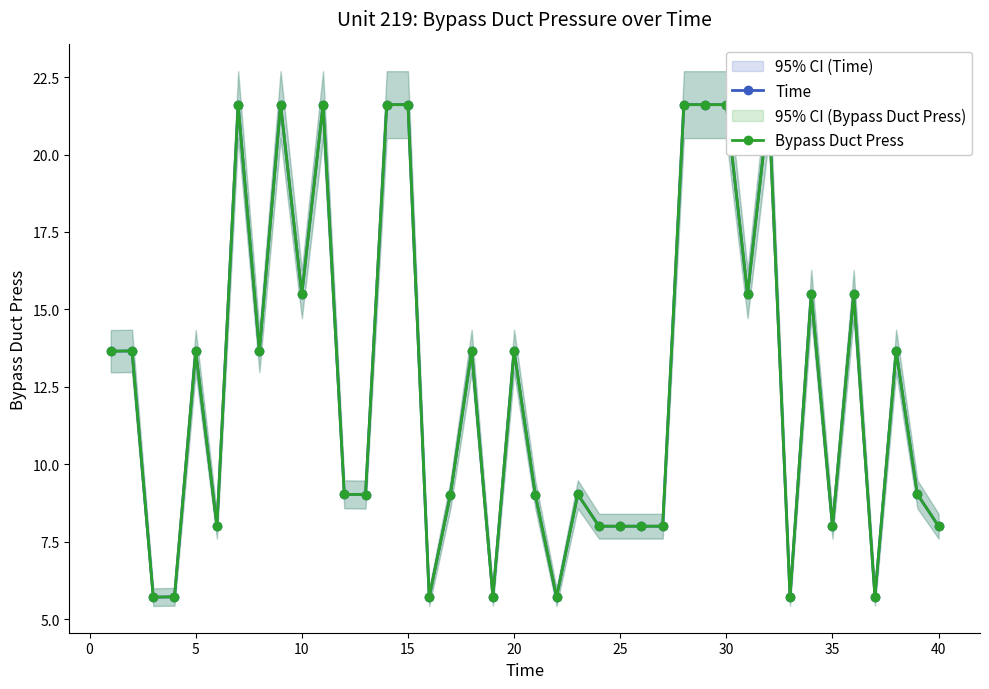

Reading left to right, transcribe all the data shown in this chart.

Time: 13.7	13.7	5.7	5.7	13.7	8.0	21.6	13.7	21.6	15.5	21.6	9.0	9.0	21.6	21.6	5.7	9.0	13.7	5.7	13.7	9.0	5.7	9.0	8.0	8.0	8.0	8.0	21.6	21.6	21.6	15.5	21.6	5.7	15.5	8.0	15.5	5.7	13.7	9.0	8.0
Bypass Duct Press: 13.7	13.7	5.7	5.7	13.7	8.0	21.6	13.7	21.6	15.5	21.6	9.0	9.0	21.6	21.6	5.7	9.0	13.7	5.7	13.7	9.0	5.7	9.0	8.0	8.0	8.0	8.0	21.6	21.6	21.6	15.5	21.6	5.7	15.5	8.0	15.5	5.7	13.7	9.0	8.0